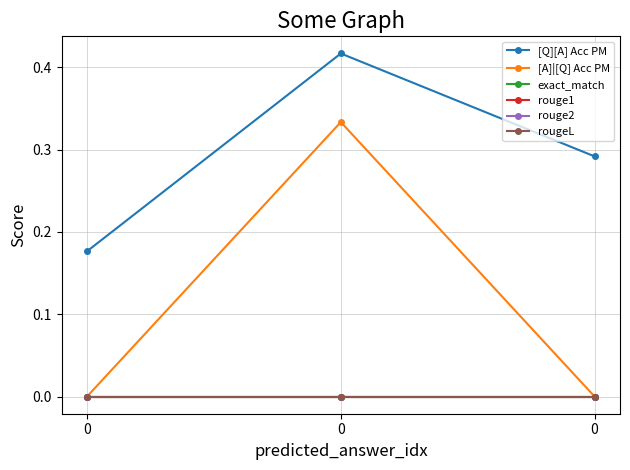

Between 0 and 0, which series saw the biggest shift?

[A]|[Q] Acc PM